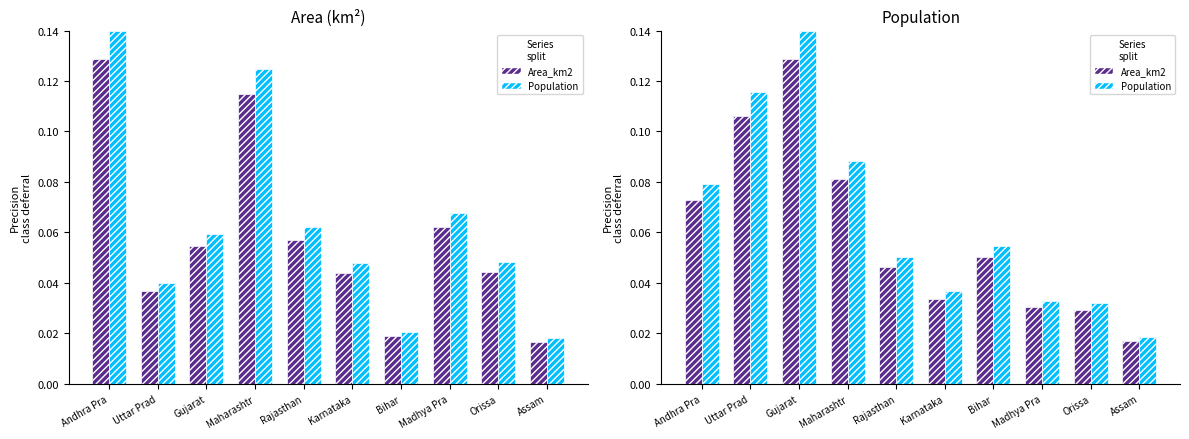

What is the label of the 6th bar from the left?

Karnataka